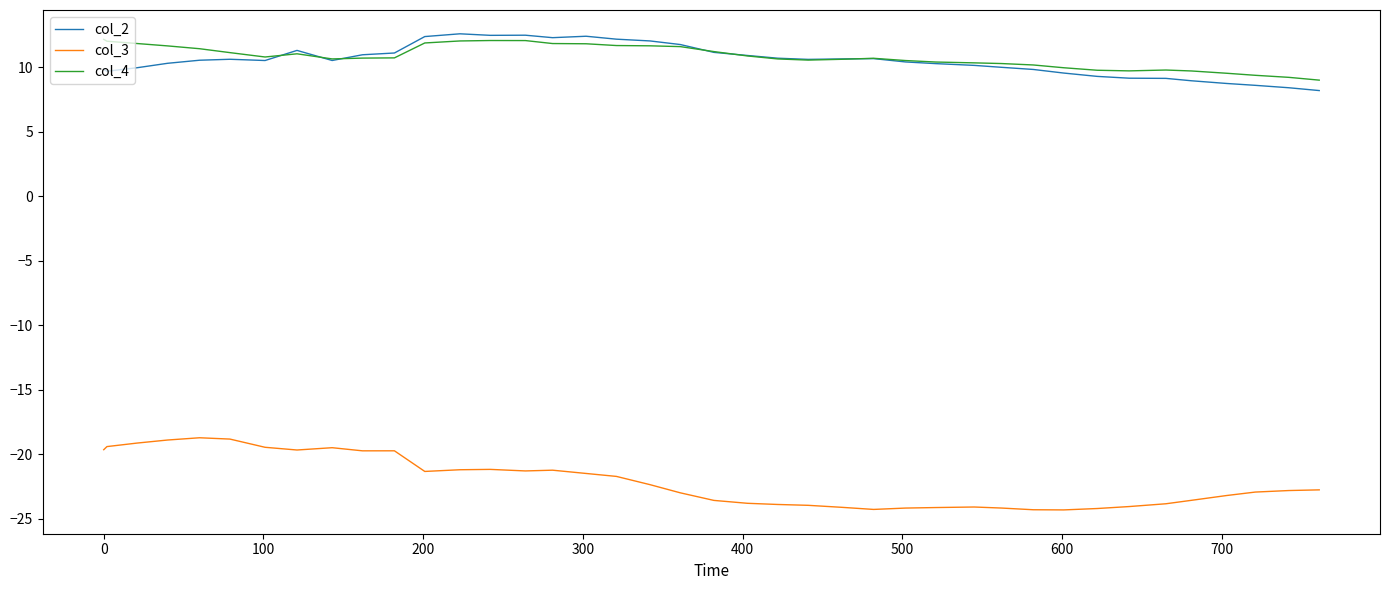

In col_3, how many points are lower than both neighbors (excluding endpoints)?

6